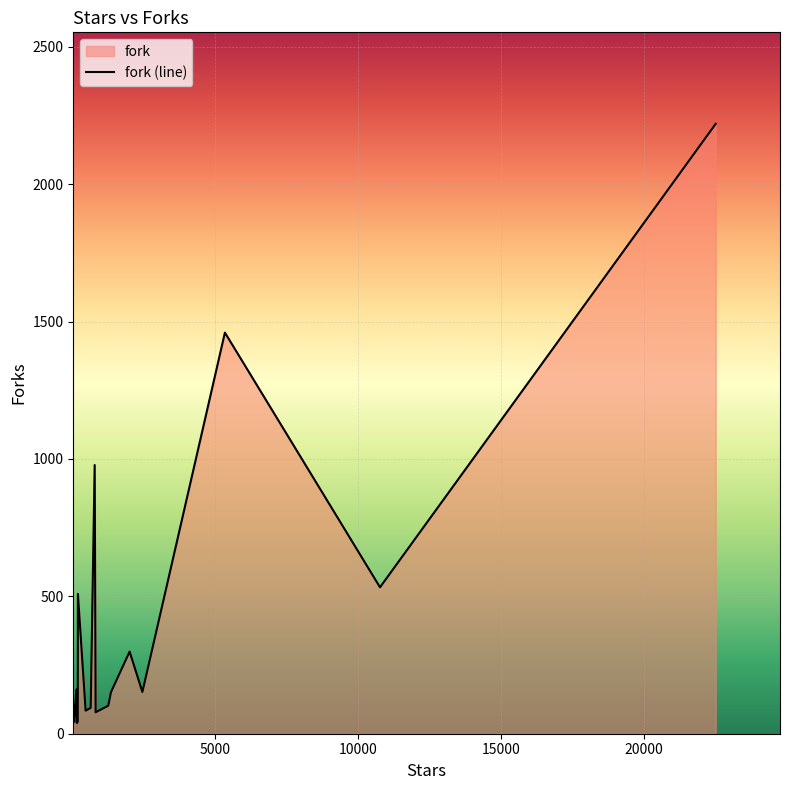

What is the maximum value shown in the chart?

2220